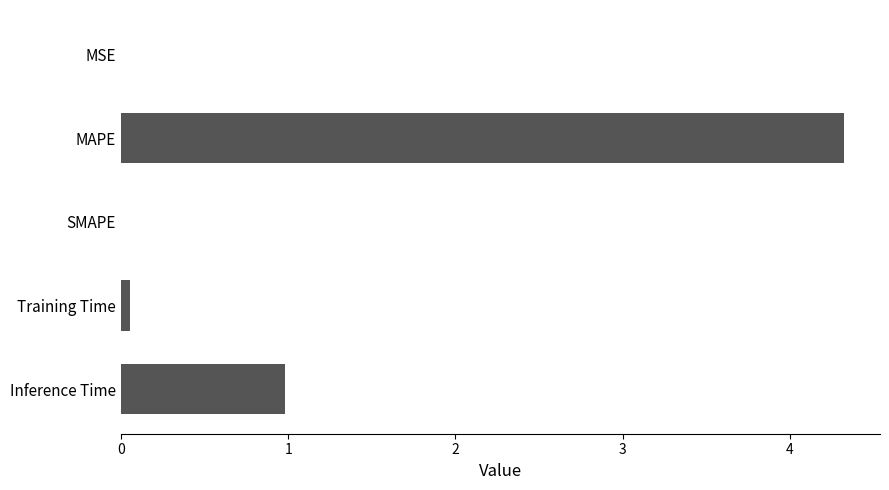

At which label is the value closest to 2?

Inference Time